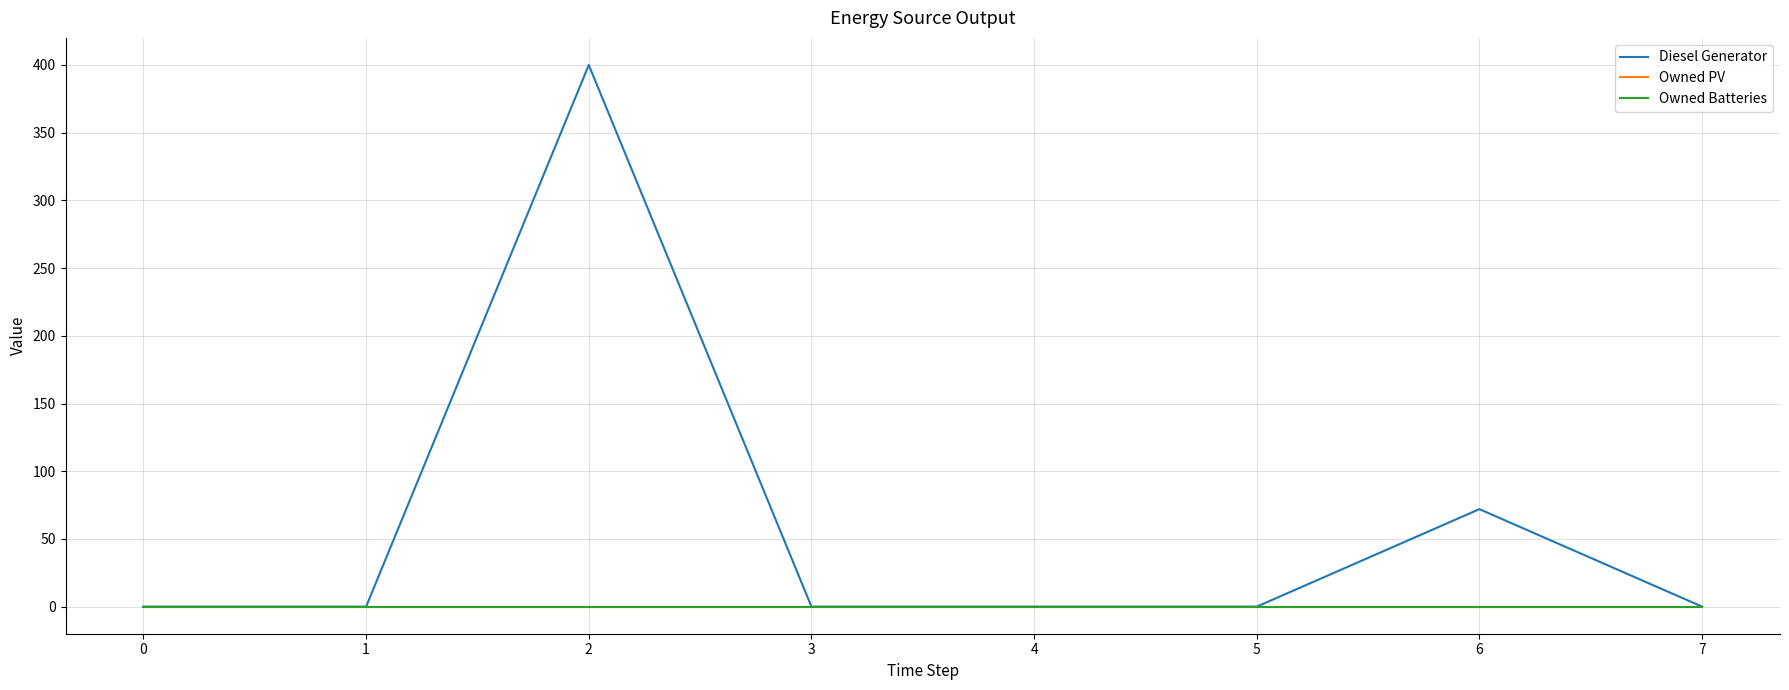

How many lines are shown in the chart?

3